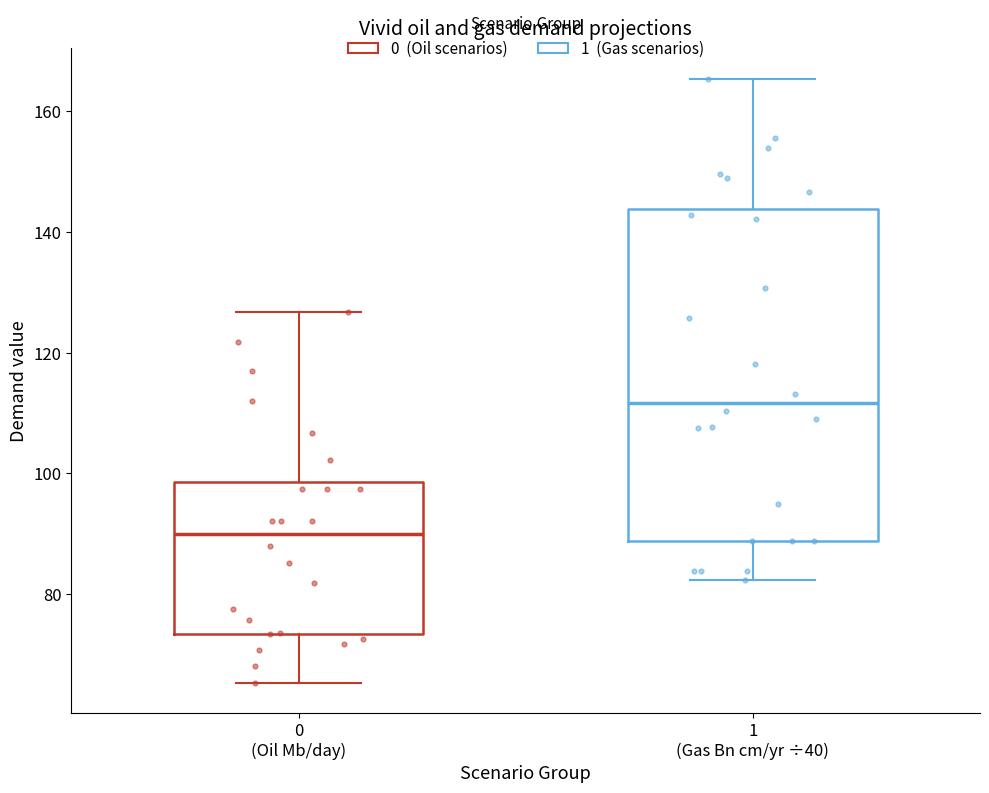

Which box's median line is the lowest?

0 (Oil Mb/day)